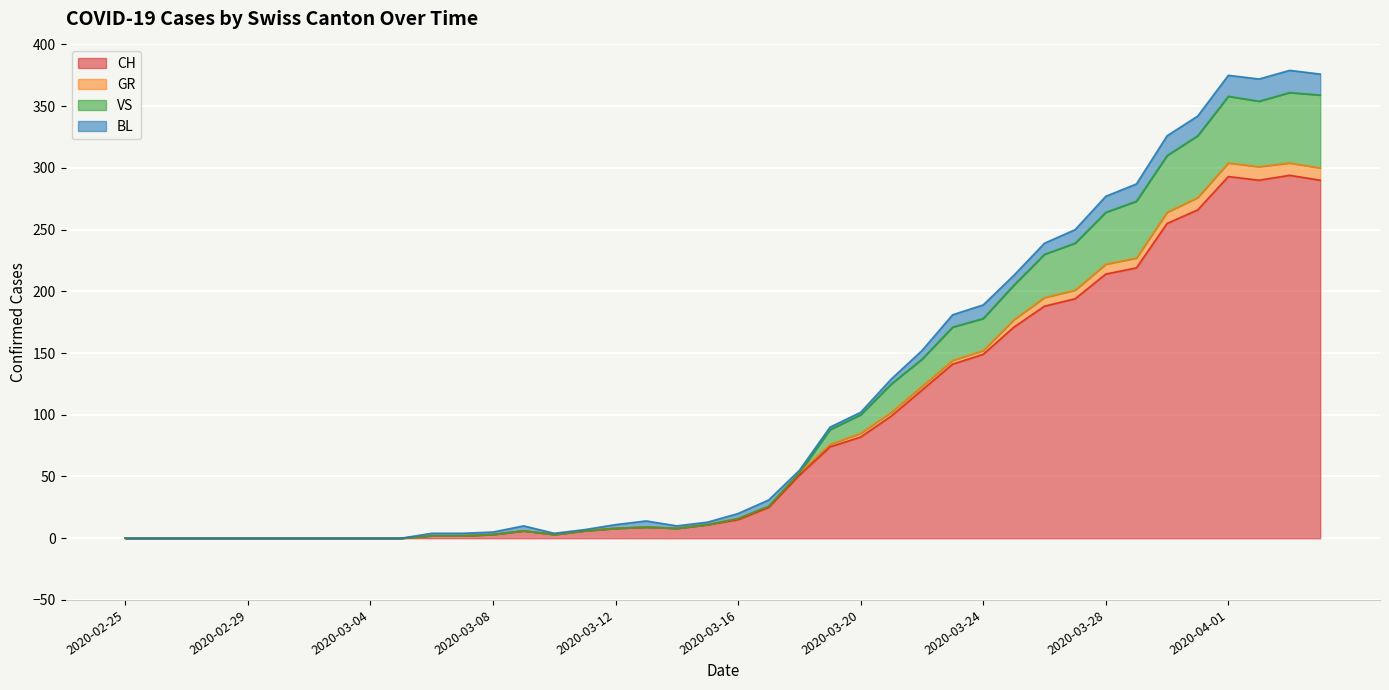

What is the highest value of the CH series?

294